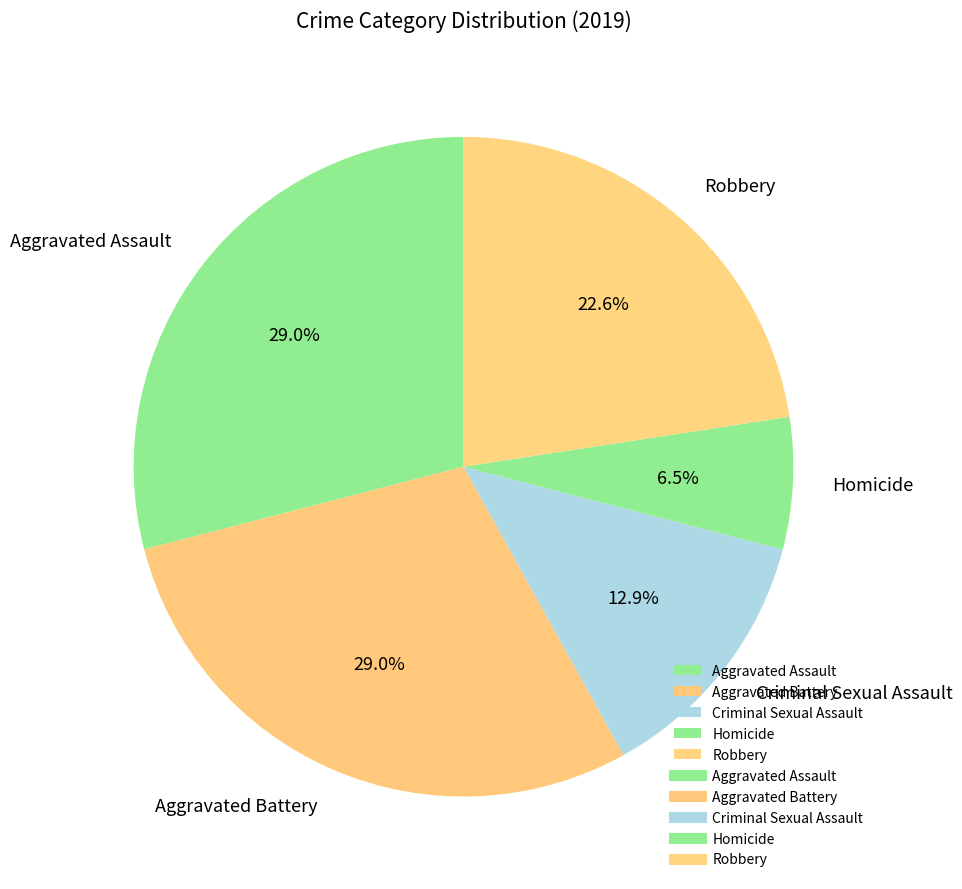

Which category has the smallest portion of the pie?

Homicide